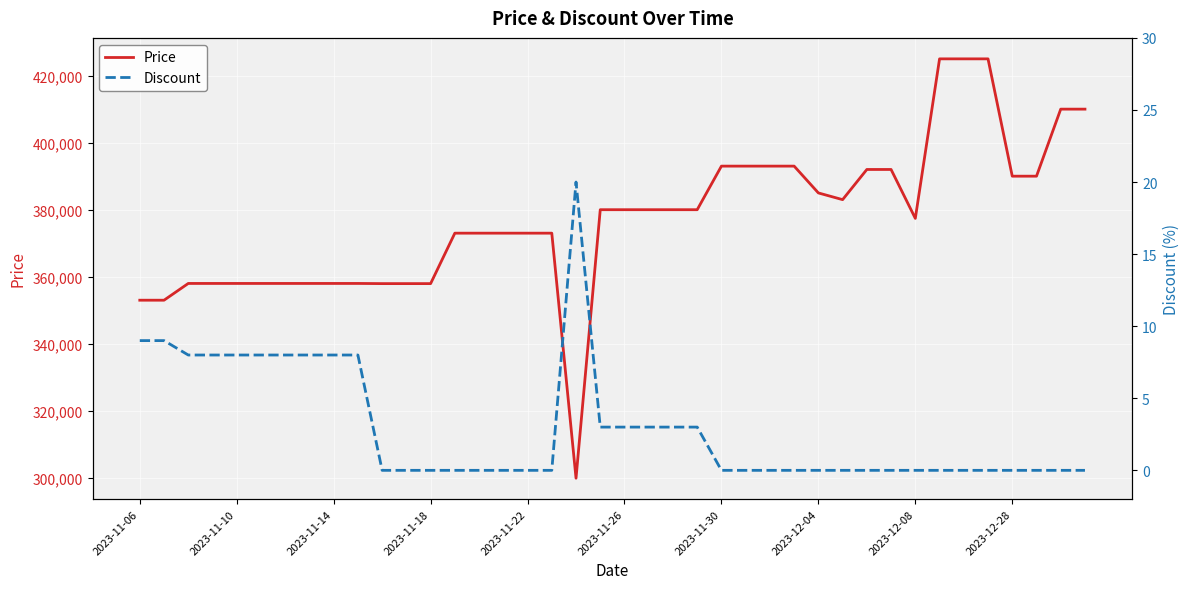

The value of Discount at 2023-11-26 is 11. True or false?

False